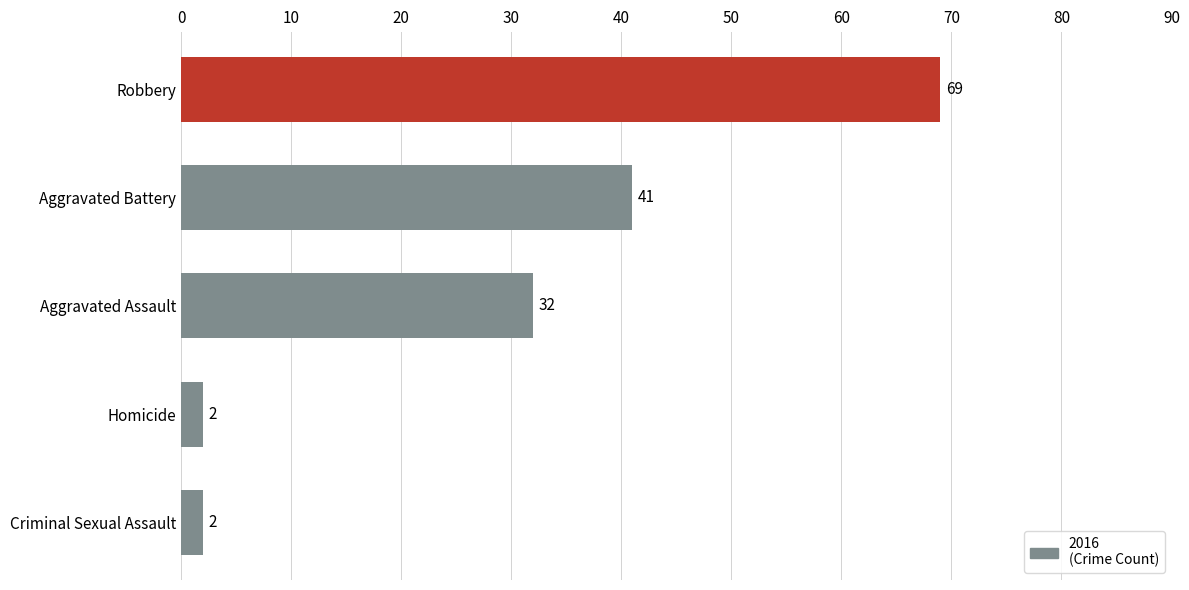

Which has a higher value, Aggravated Assault or Robbery?

Robbery